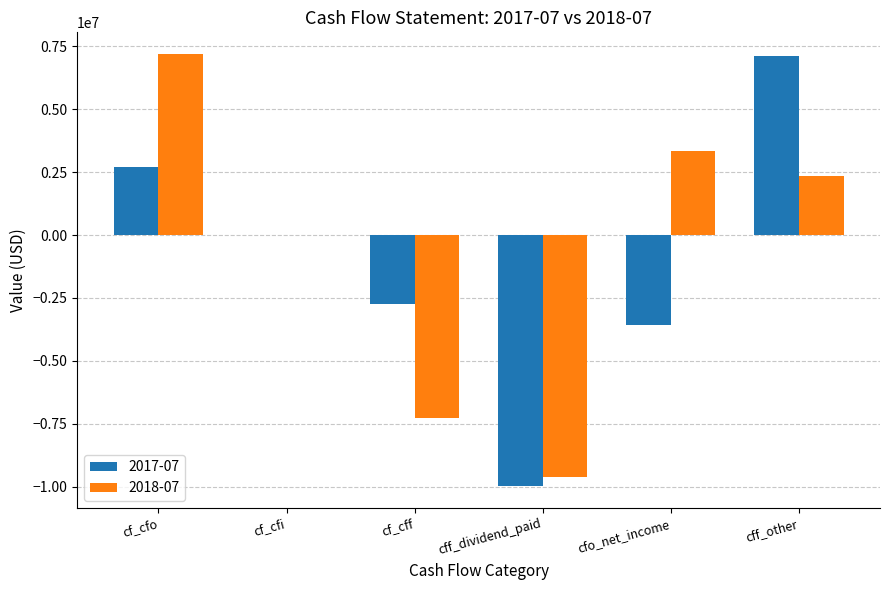

Does the chart contain stacked bars?

No